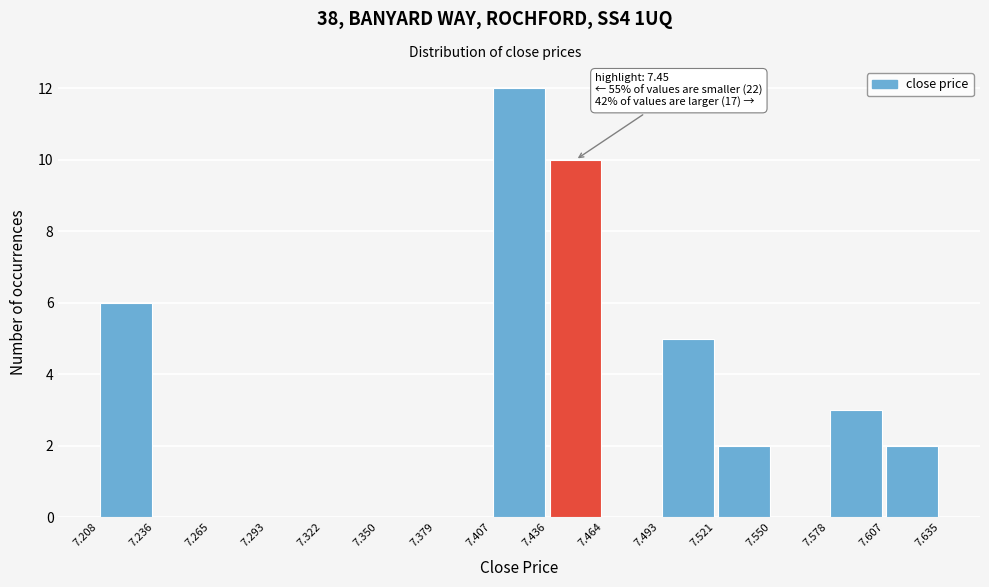

Which range on the x-axis has the tallest bar?

7.407 to 7.436